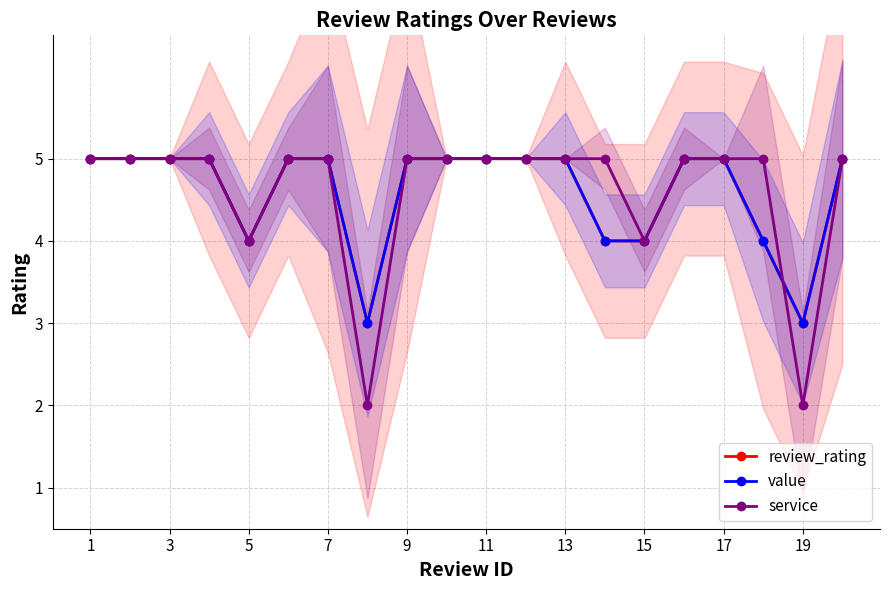

Which series has the widest spread of values?

service